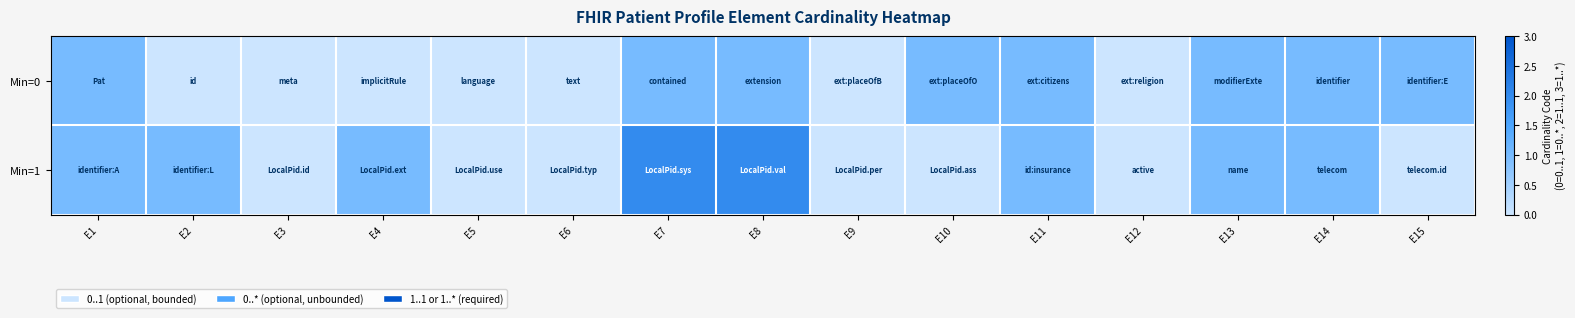

Which has a higher value, E4 or E11?

E11